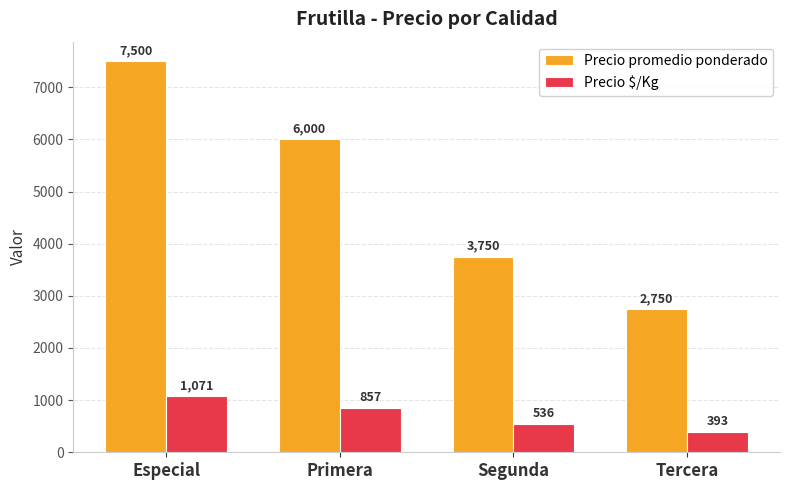

What are all the series names shown in the legend?

Precio promedio ponderado, Precio $/Kg